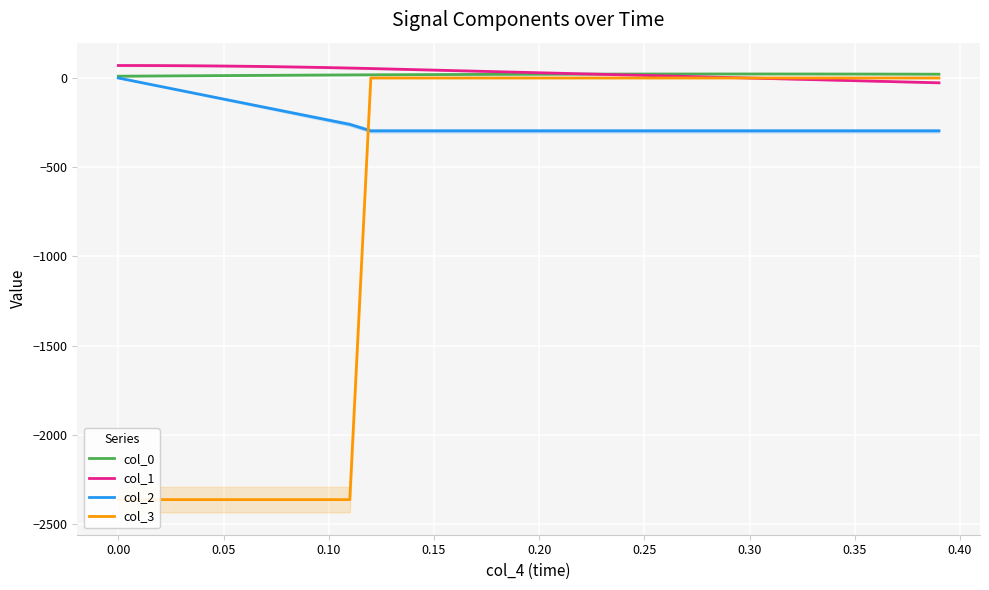

True or false: col_1 and col_2 cross at least once.

False